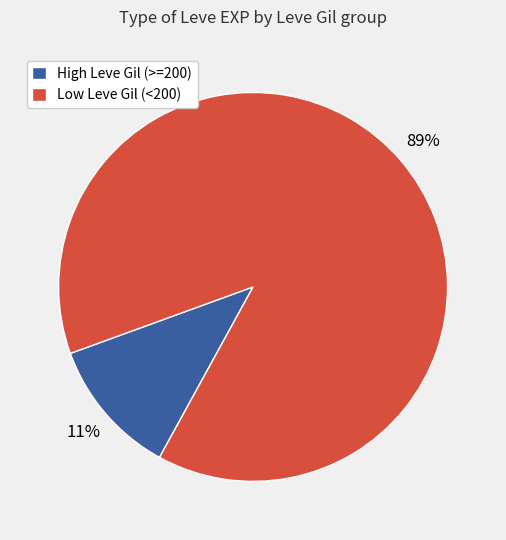

True or false: High Leve Gil (>=200) accounts for 17% of the total.

False